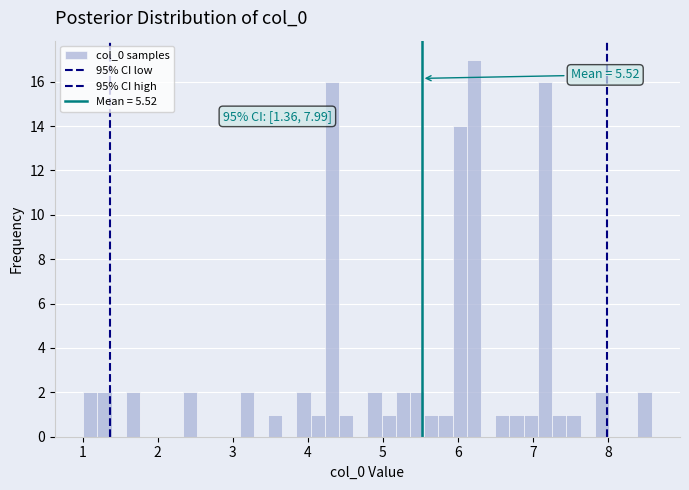

Around what value on the x-axis is the tallest bar? Give the approximate position of its centre, as read against the axis.

6.2